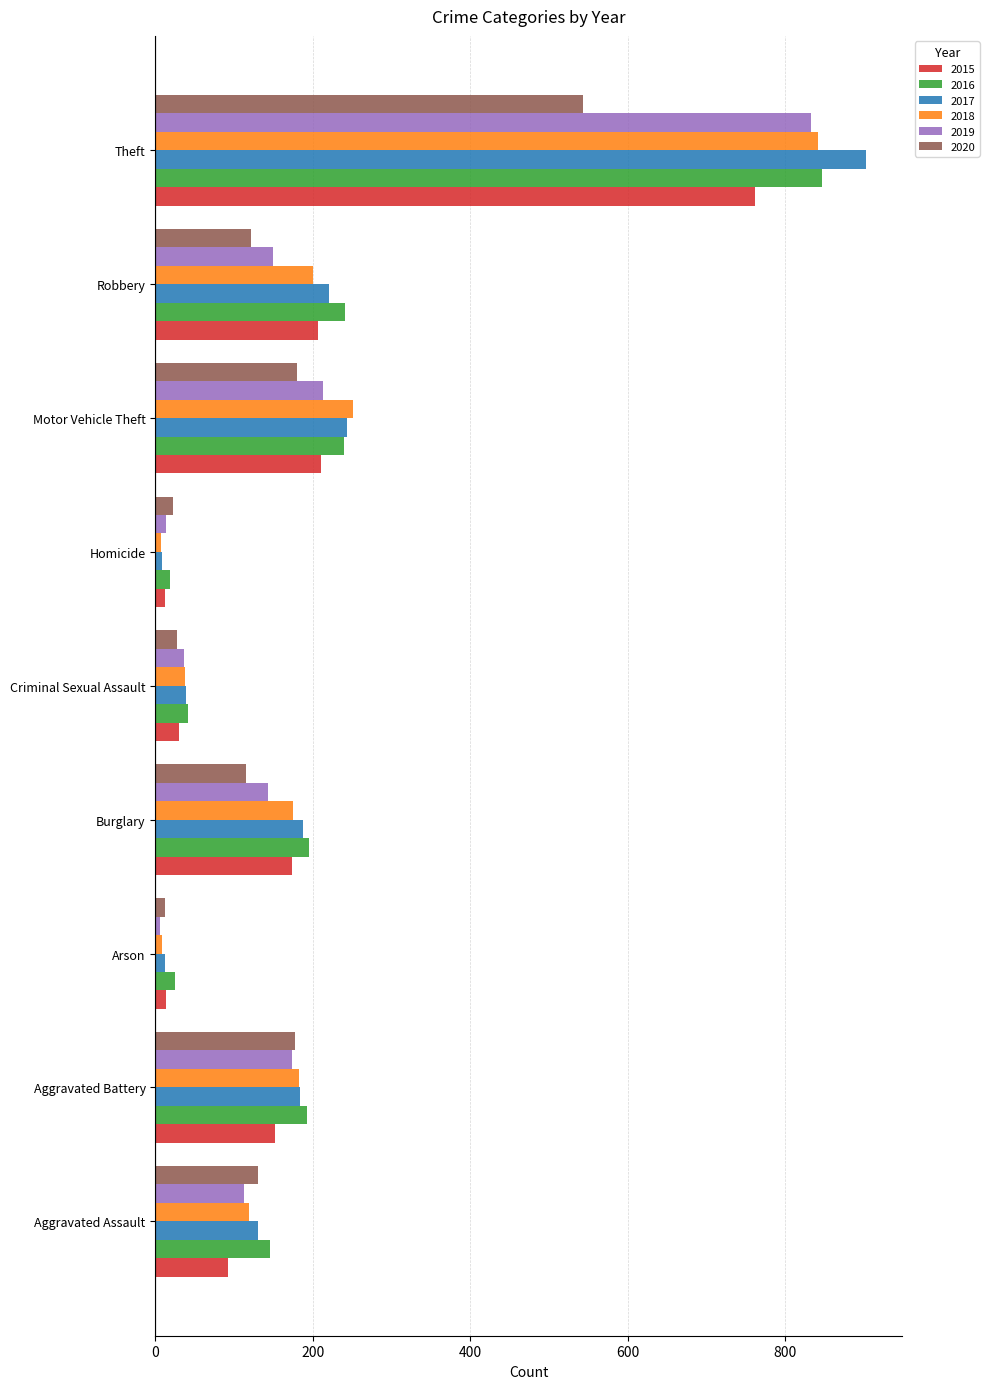

Which label corresponds to the largest value in the chart?

Theft